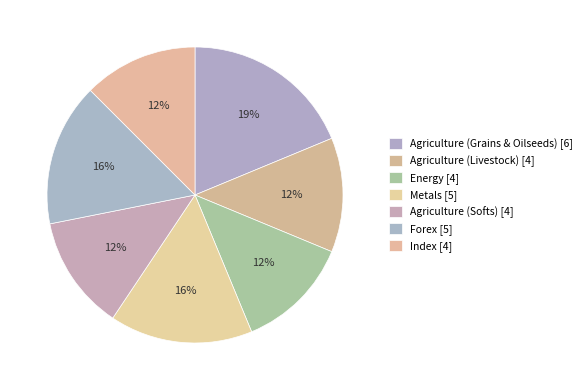

Which category has the biggest portion of the pie?

Agriculture (Grains & Oilseeds)